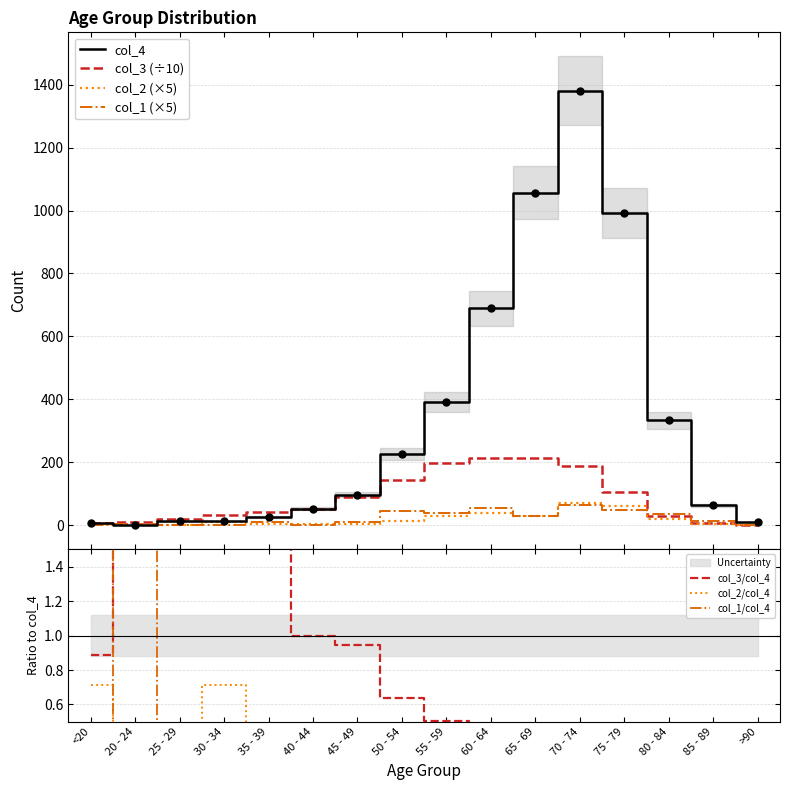

Which series ends up on top after the final intersection of col_1 and col_4?

col_4